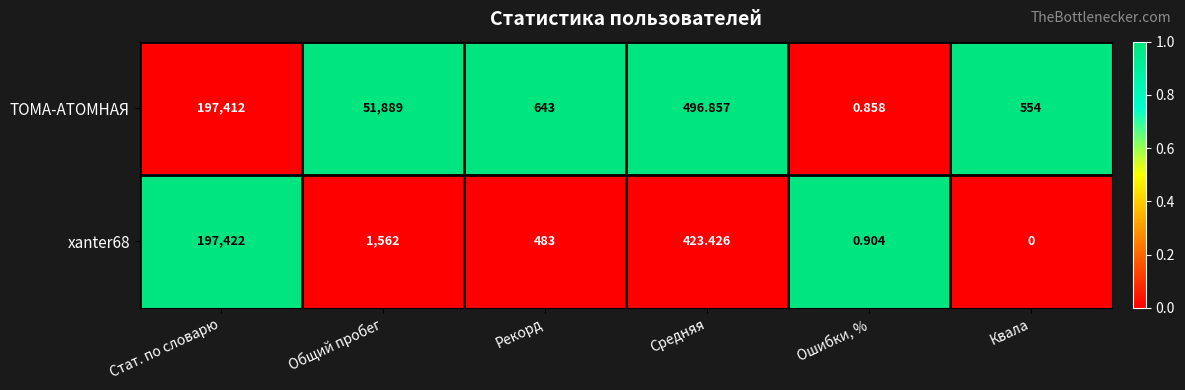

Is the value of xanter68 at Общий пробег greater than the value of ТОМА-АТОМНАЯ at Общий пробег?

No